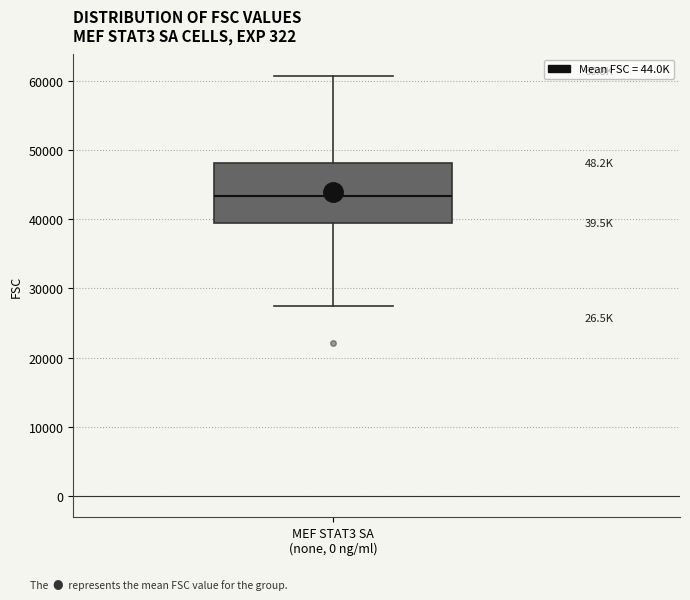

Transcribe this box plot: give where the median line is, the range the box spans, and where the two whiskers end, as read against the y-axis. The values are not printed on the chart, so give them approximately, as read against the axis.

median 43000, box 39000 to 48000, whiskers 28000 to 61000